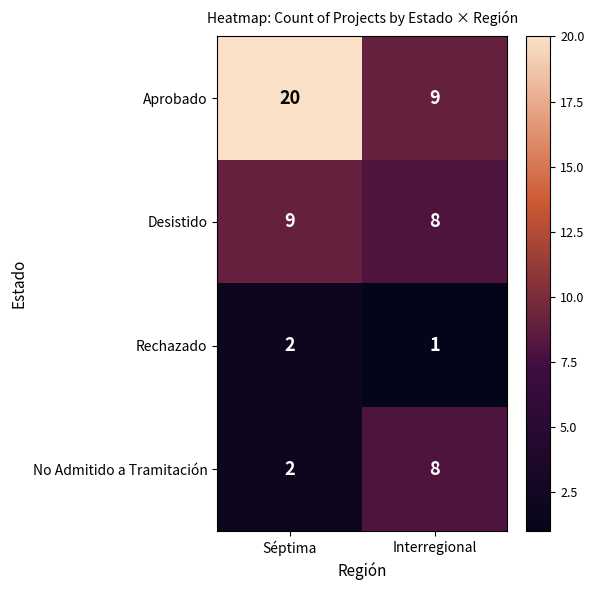

Reading right to left, list all the values displayed in this chart.

Aprobado: 9	20
Desistido: 8	9
Rechazado: 1	2
No Admitido a Tramitación: 8	2